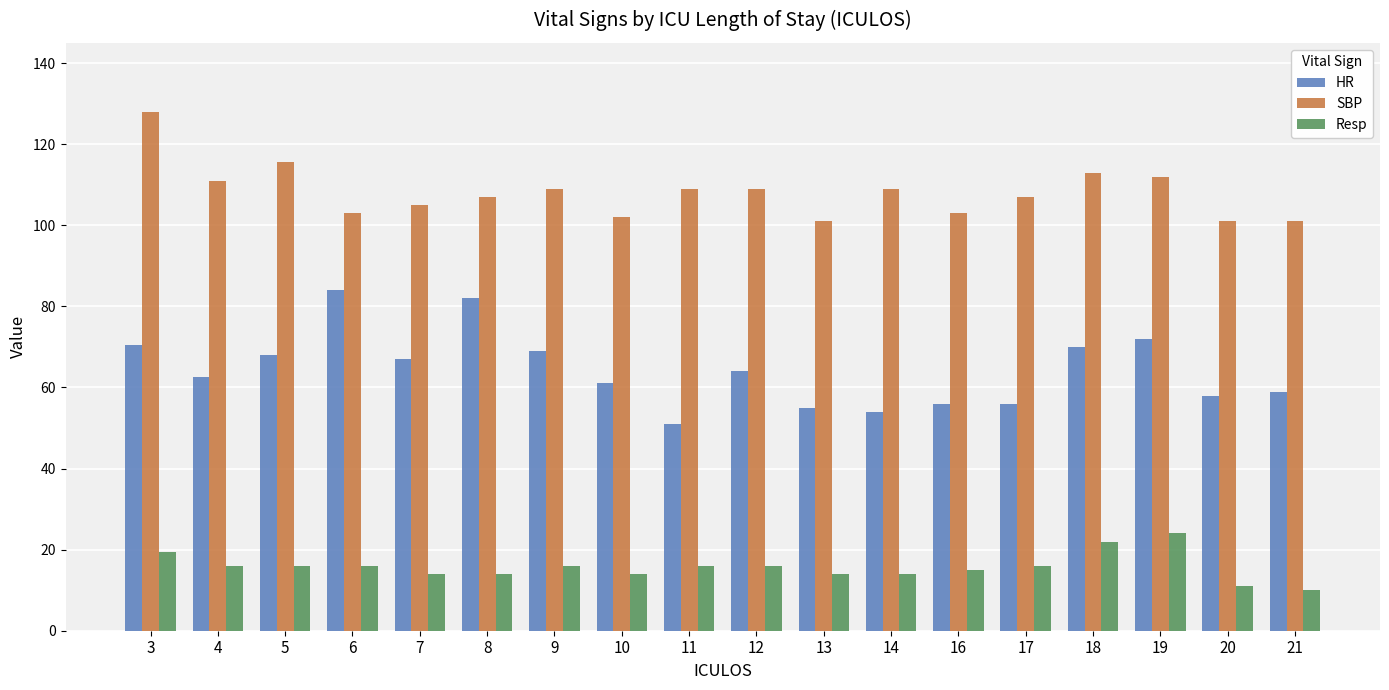

What is the difference between the highest and lowest values at 4?

95.0